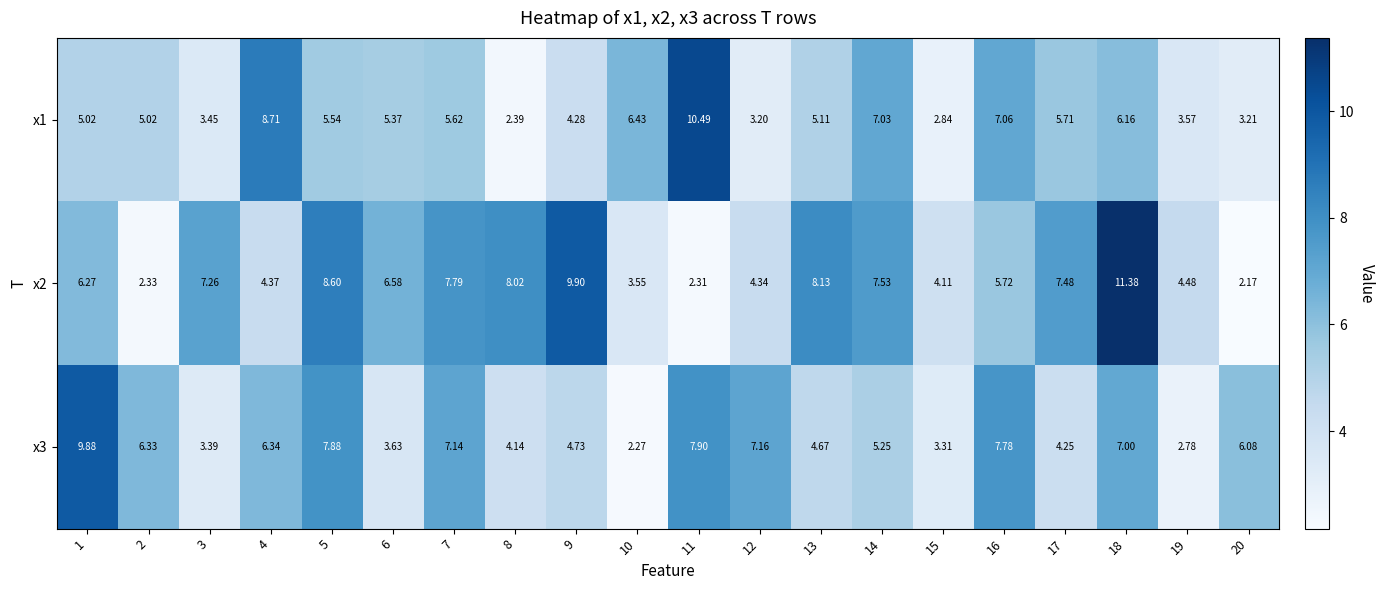

How many data points does each series have?

20